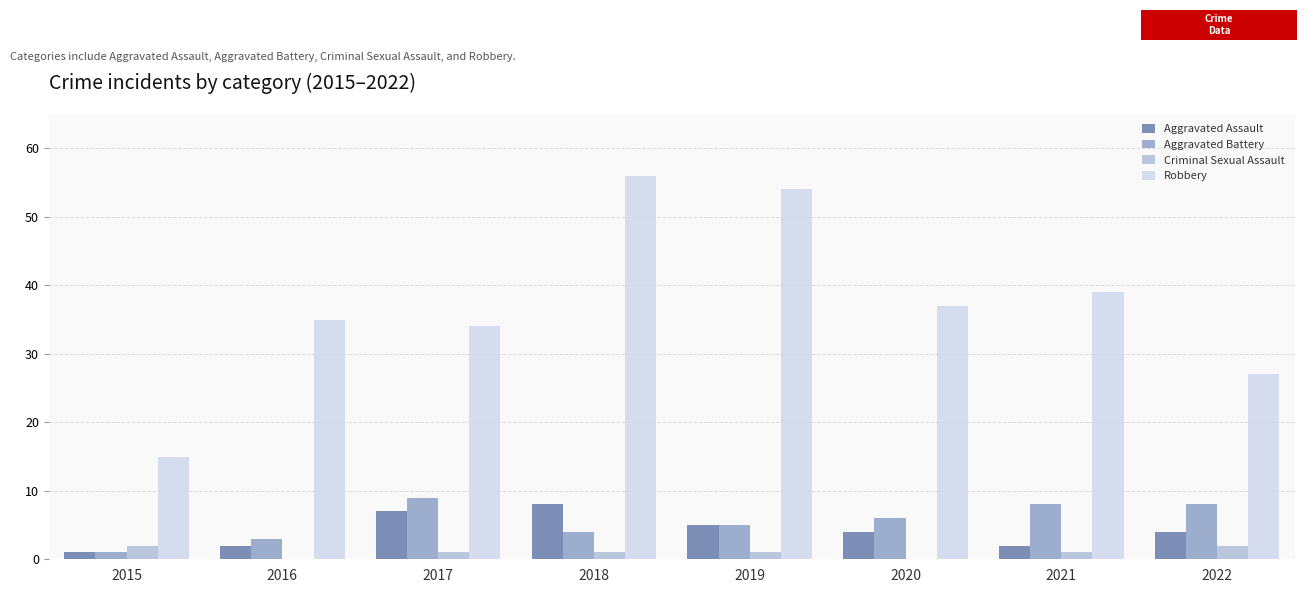

What is the average value of the Robbery series?

37